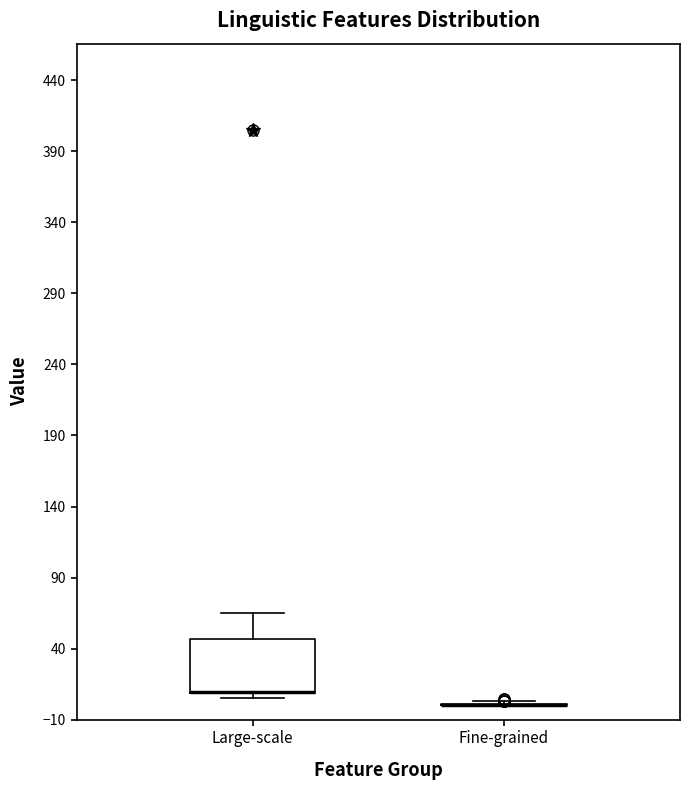

Comparing the boxes themselves (not the whiskers), which one is the tallest?

Large-scale